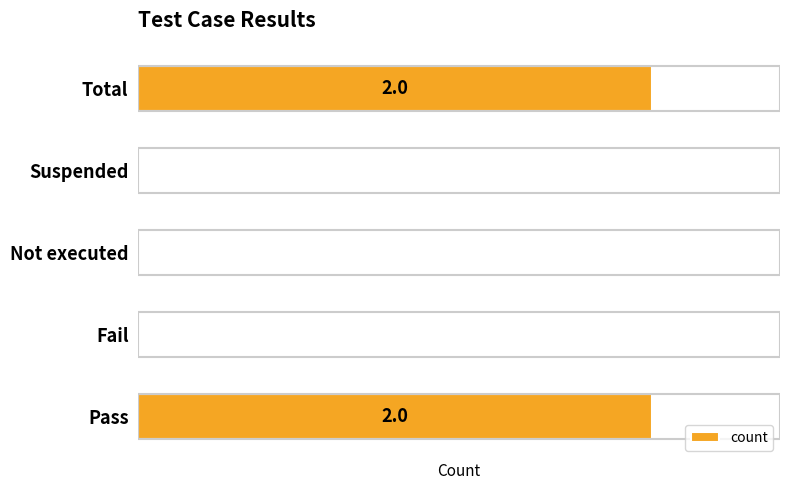

What is the maximum value shown in the chart?

2